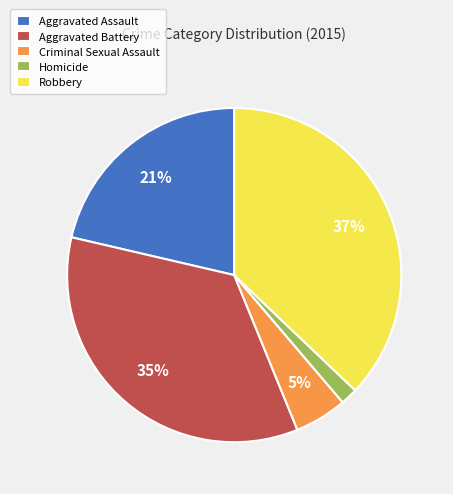

Does Criminal Sexual Assault represent more than half of the total?

No